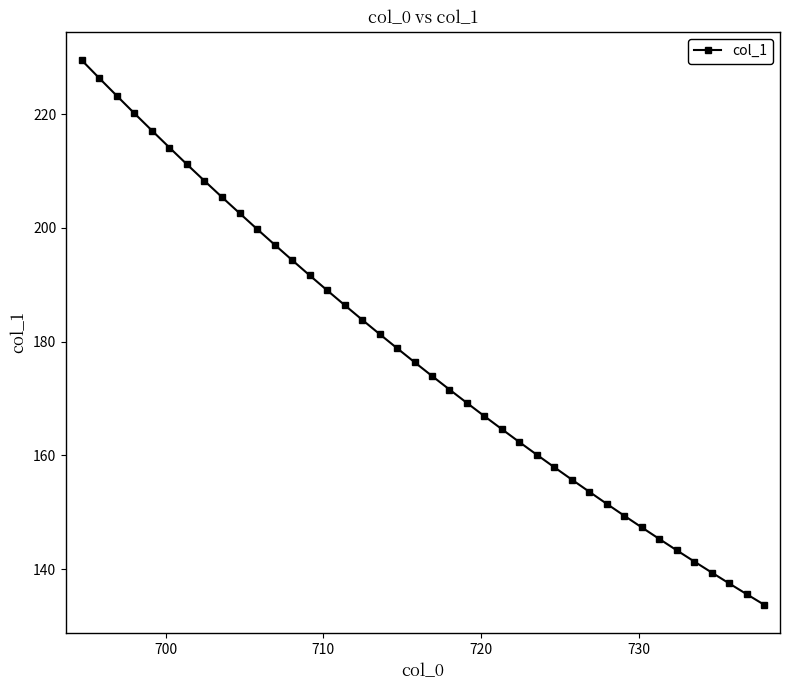

What is the maximum value shown in the chart?

229.5